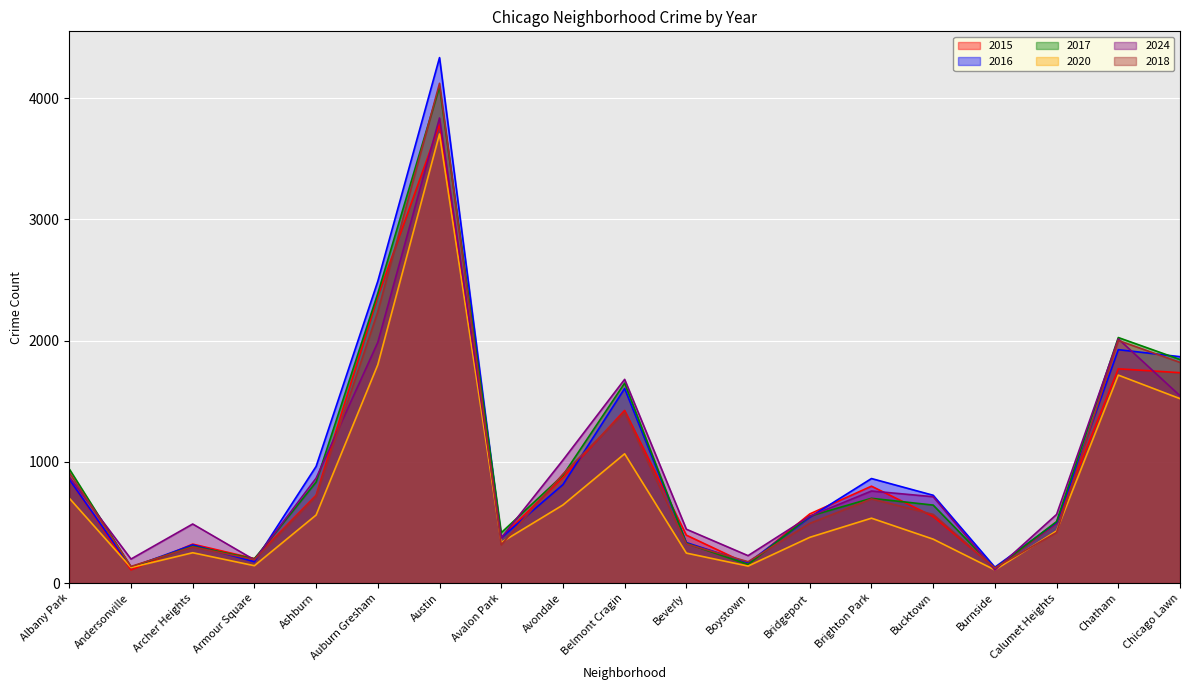

List the series in order of their peak value, highest first.

2016, 2018, 2017, 2024, 2015, 2020